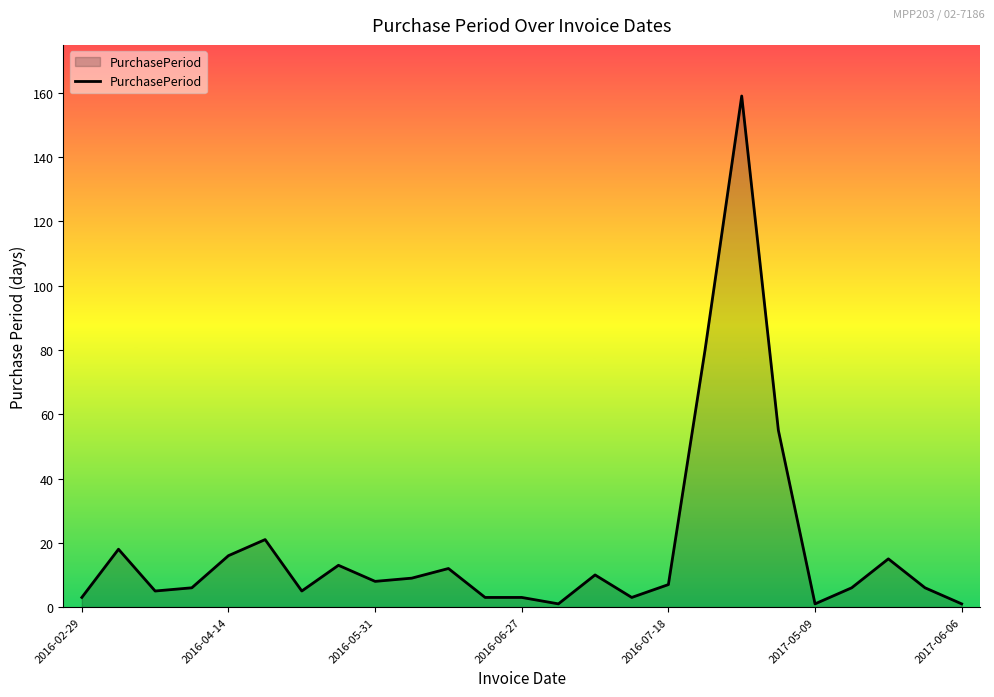

What is the difference between the maximum and minimum values?

158